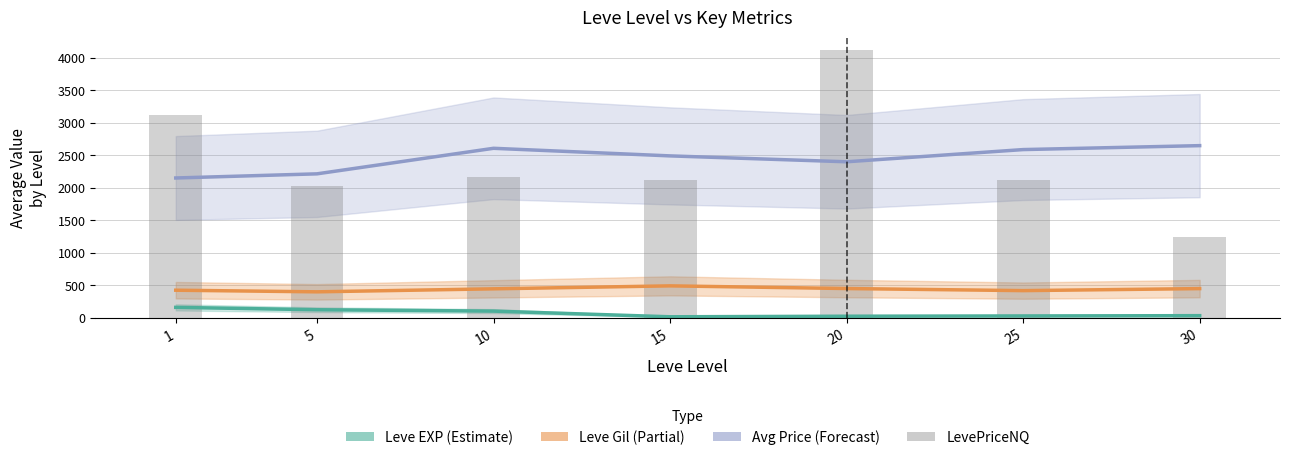

At how many categories does at least one series exceed 239?

7